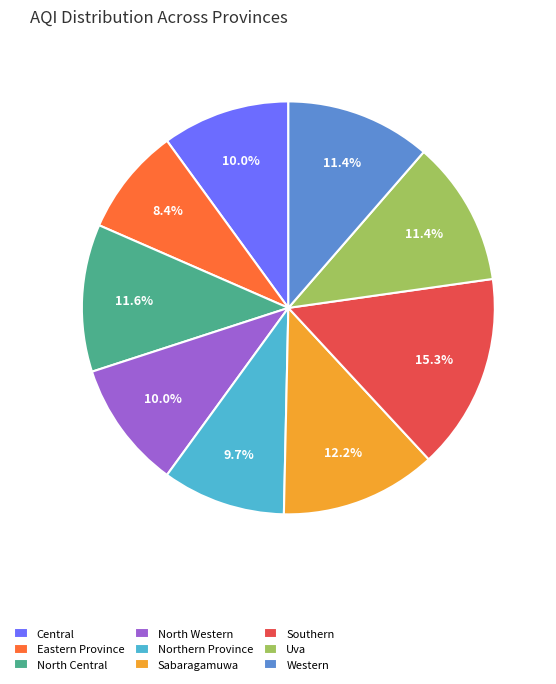

To the nearest percent, what portion does Eastern Province represent?

8%